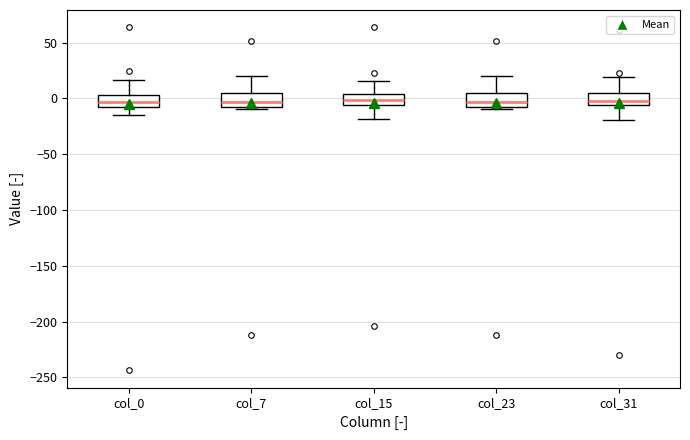

Reading left to right, read every box against the y-axis: the position of its median line, the range the box covers, and the ends of its whiskers. The values are not printed on the chart, so give them approximately, as read against the axis.

col_0: median -5 (inside the box), box -5 to 5, whiskers -15 to 15
col_7: median -5 (just above the box's lower edge), box -5 to 5, whiskers -10 to 20
col_15: median 0, box -5 to 5, whiskers -20 to 15
col_23: median -5, box -10 to 5, whiskers -10 (just below the box's lower edge) to 20
col_31: median 0, box -5 to 5, whiskers -20 to 20